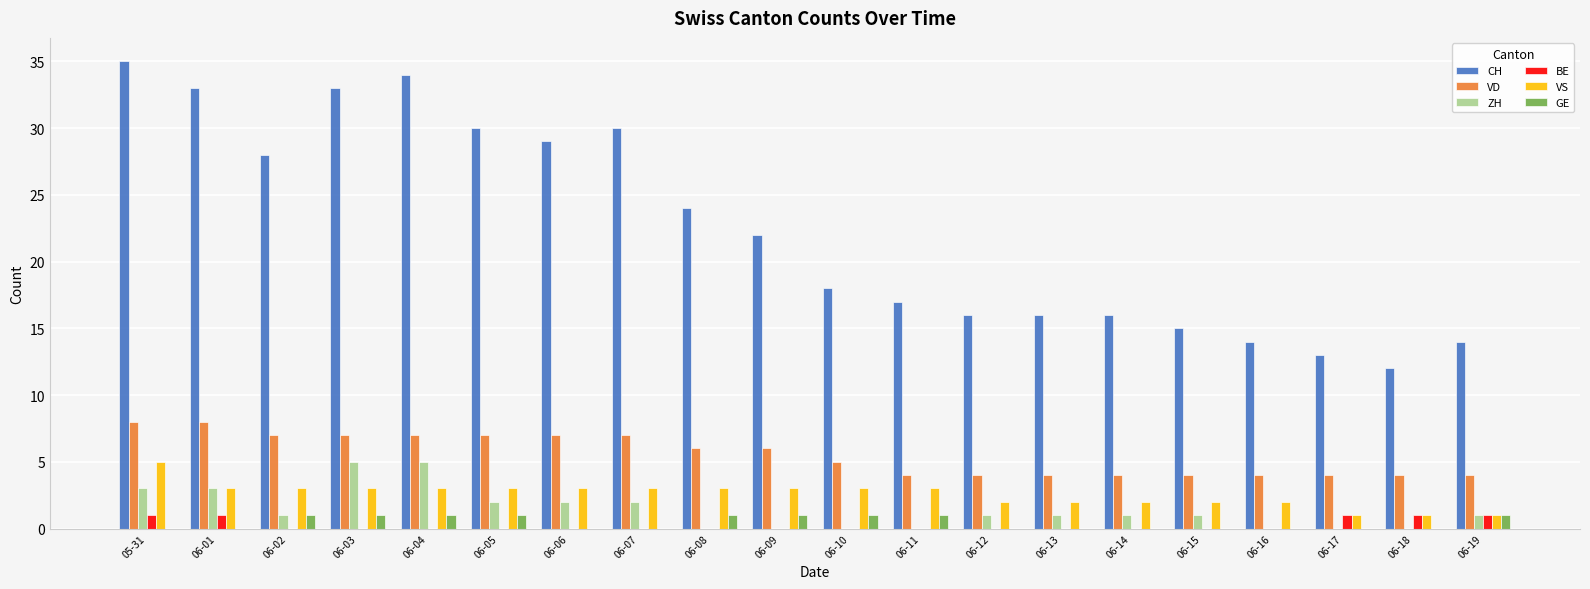

Which series has the widest spread of values?

CH